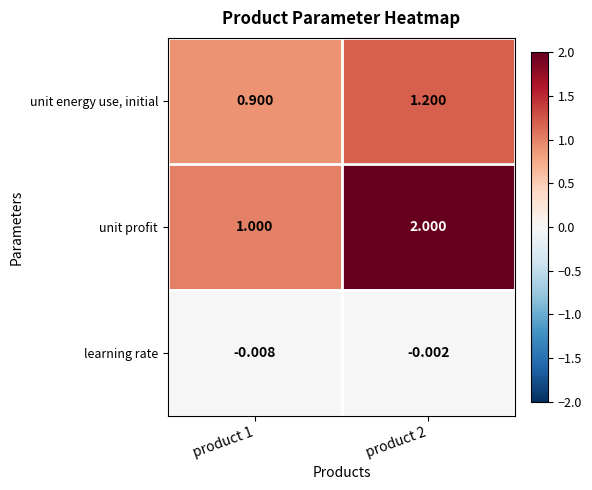

Which label corresponds to the largest value in the chart?

product 2